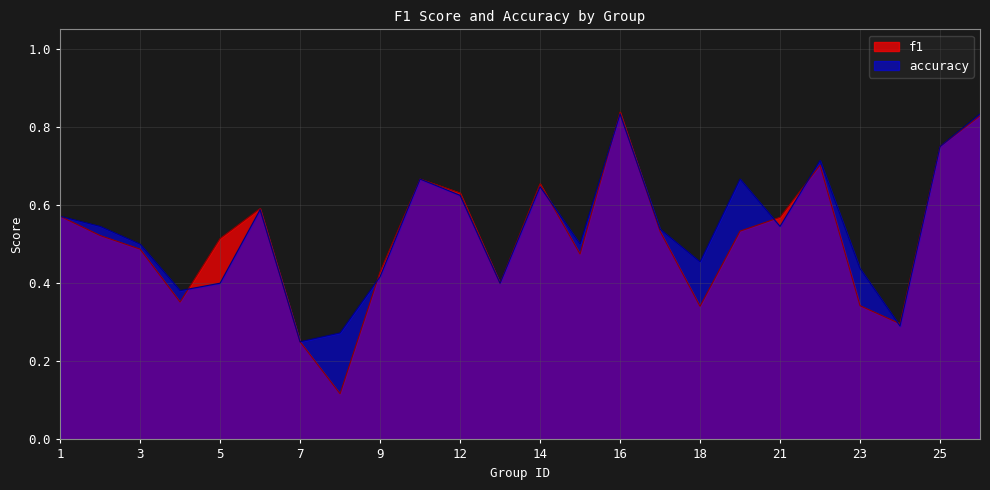

Rank the categories by accuracy value from lowest to highest.

7, 8, 24, 4, 5, 13, 9, 23, 18, 3, 15, 17, 2, 21, 1, 6, 12, 14, 10, 19, 22, 25, 16, 26